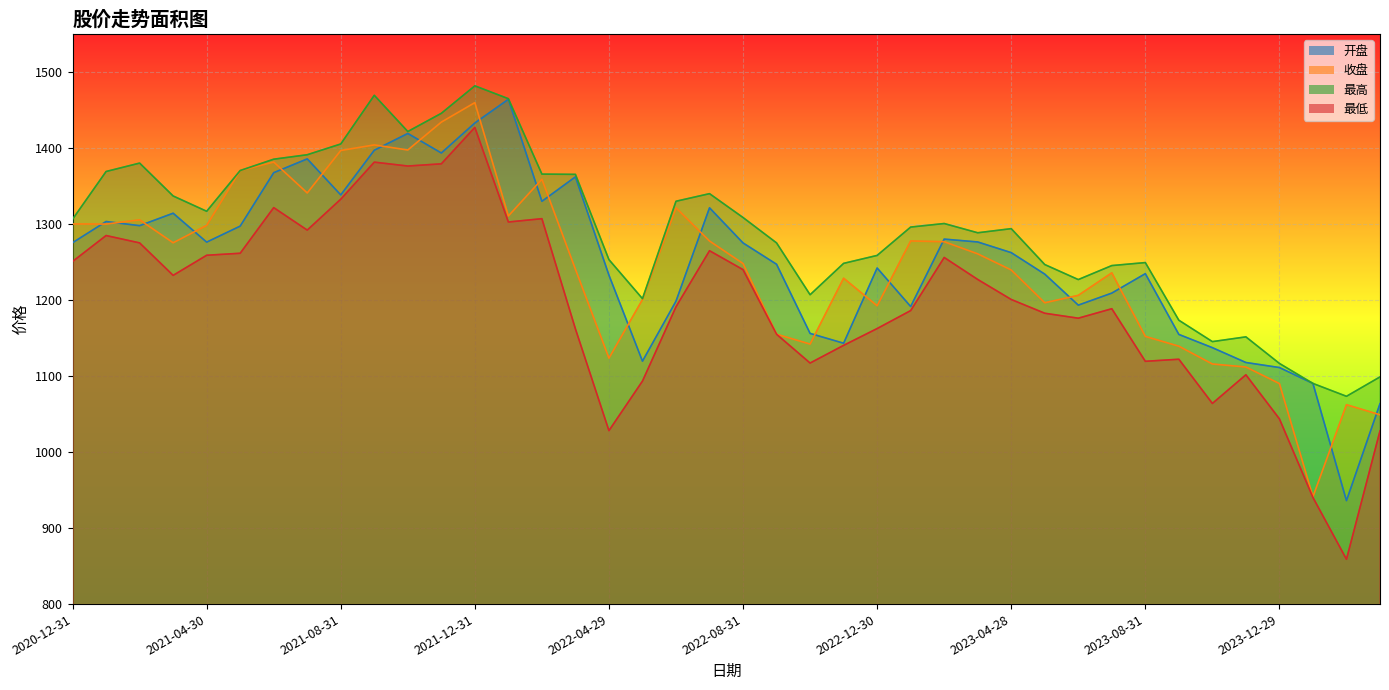

How many interior local valleys does the 收盘 series have?

10